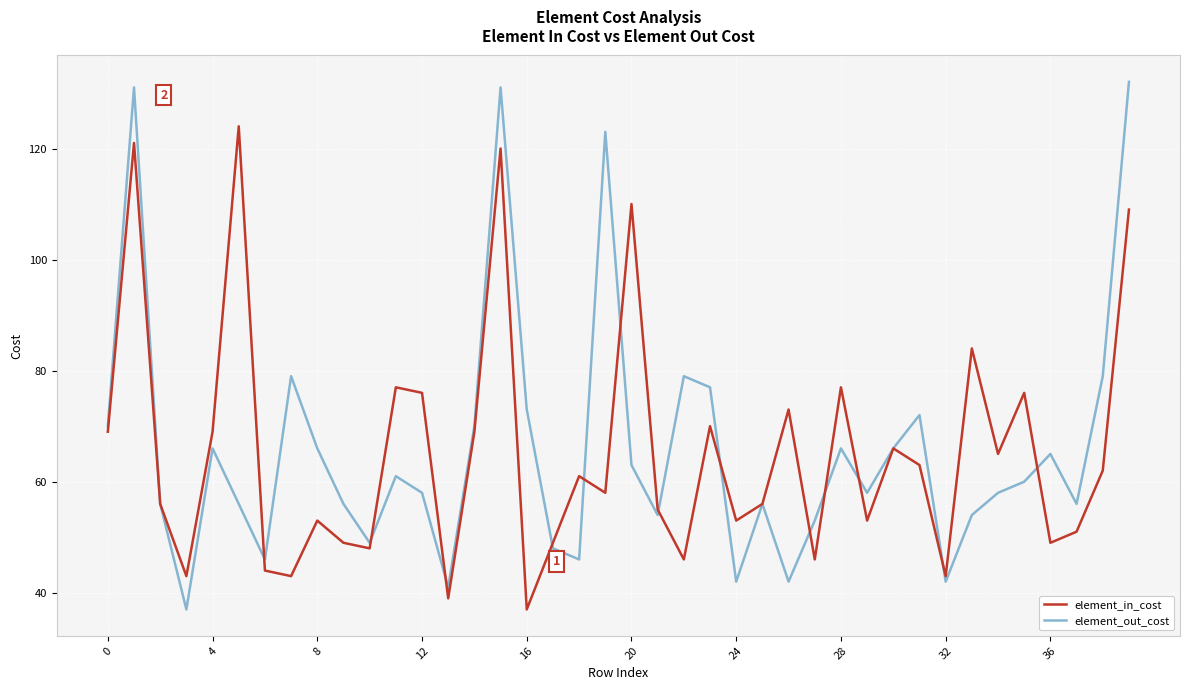

In element_in_cost, how many points are lower than both neighbors (excluding endpoints)?

13